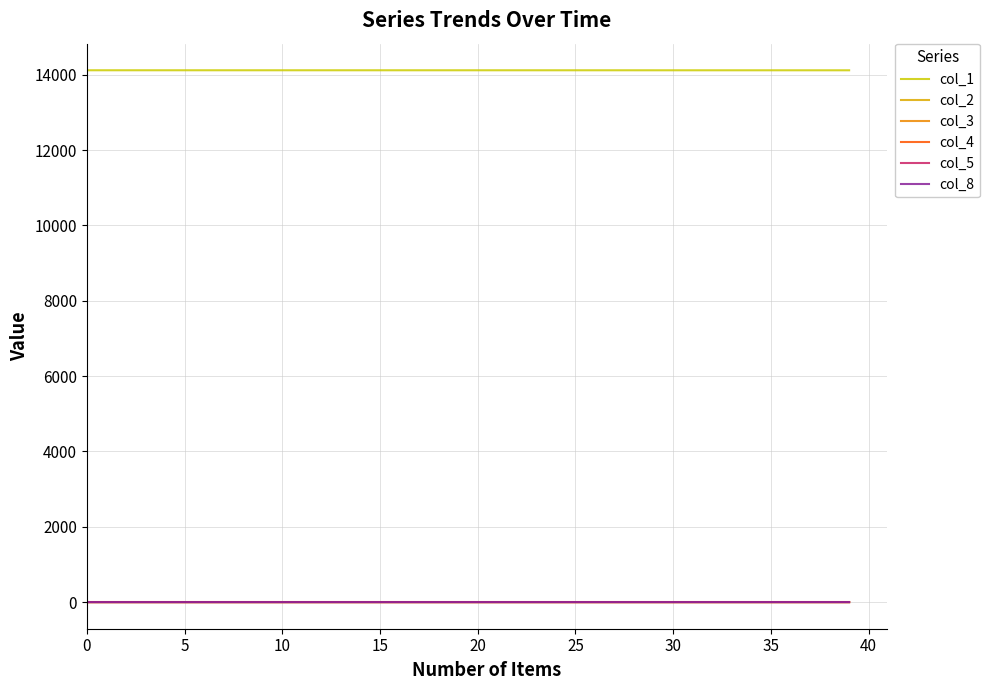

Does the chart display data point markers on the line(s)?

No